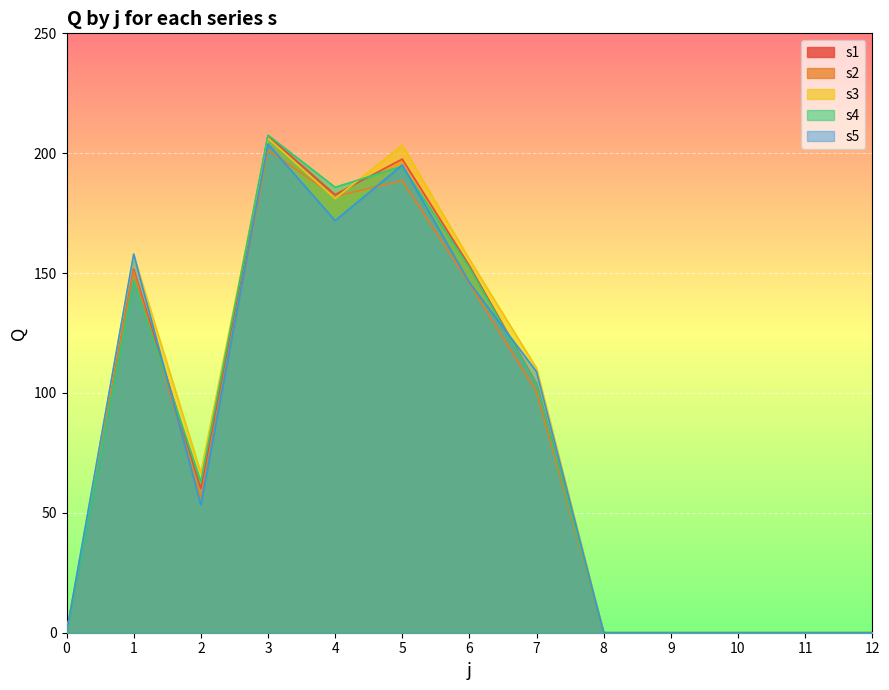

How many lines are shown in the chart?

5